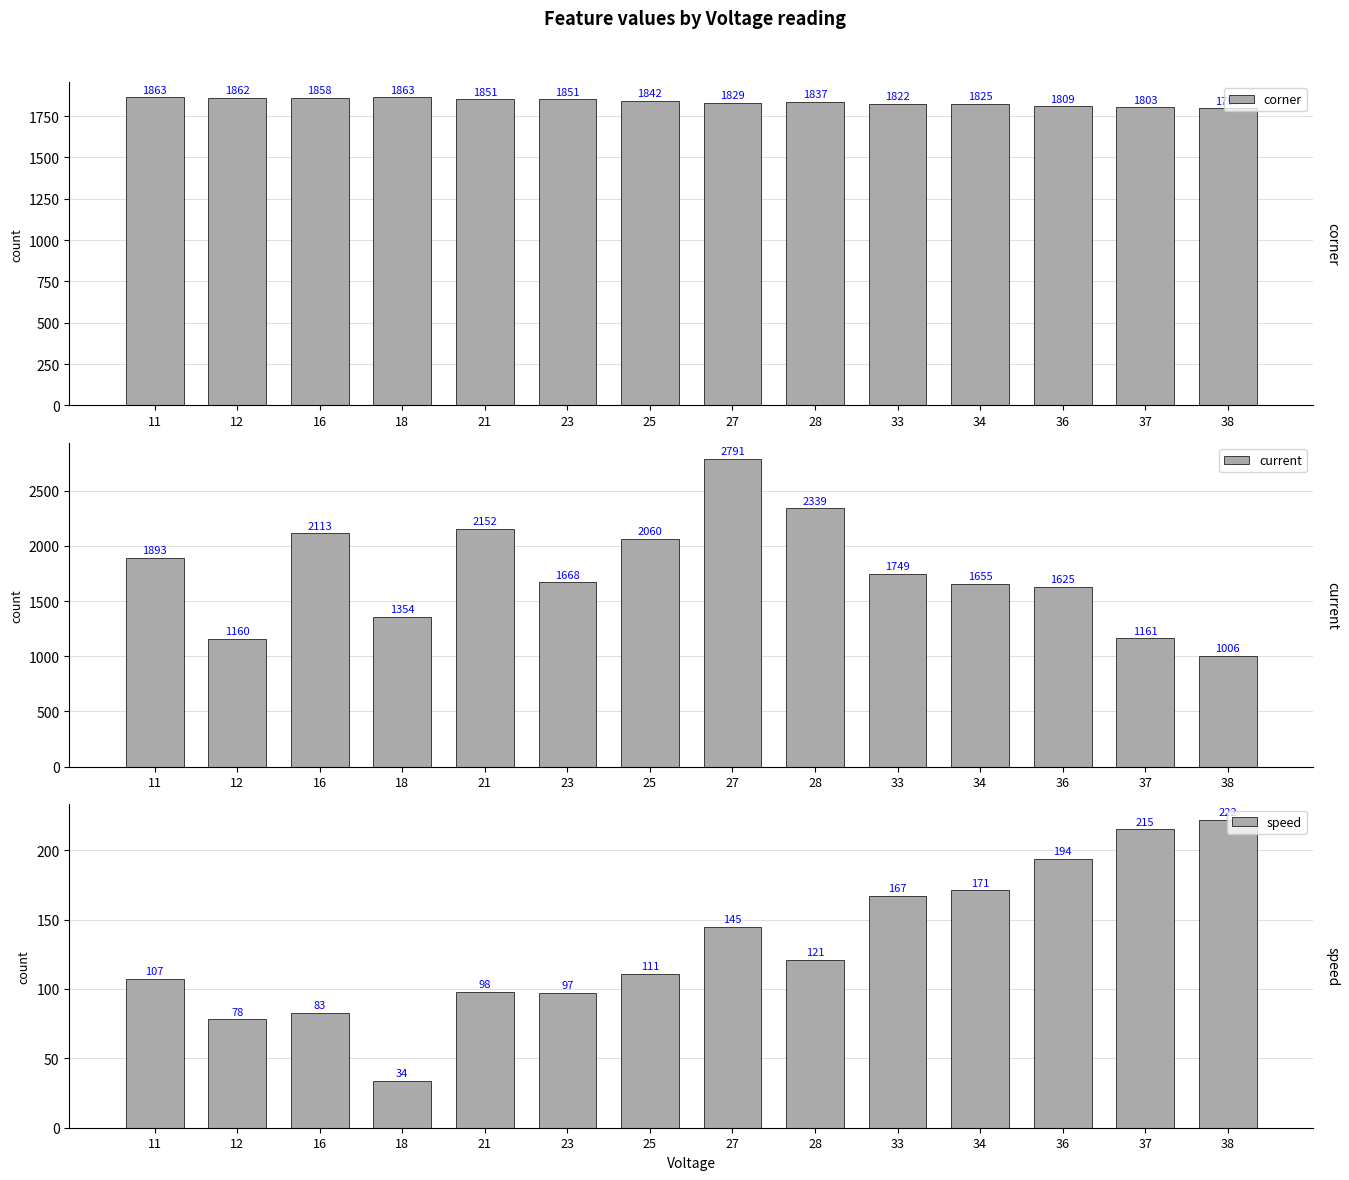

What is the difference between the maximum and minimum values in the speed series?

188